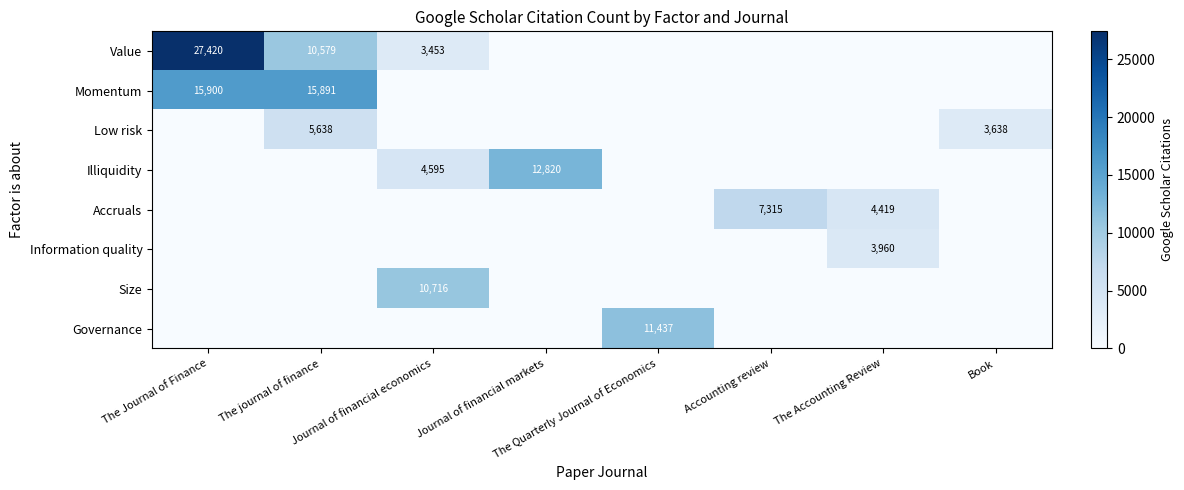

The Illiquidity series shows 21512 at Journal of financial markets. True or false?

False